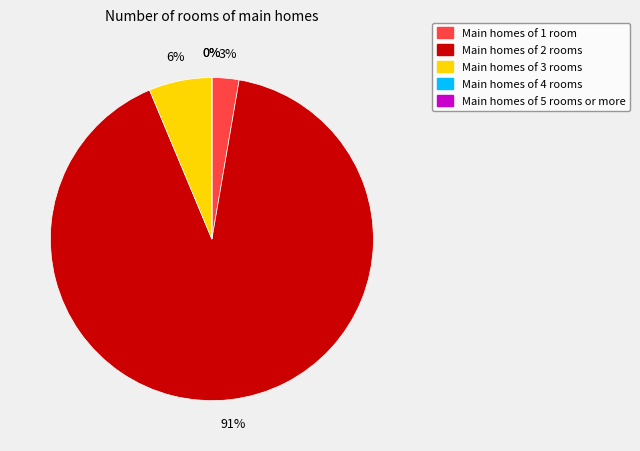

How much of the chart is everything except 5?

100.0%